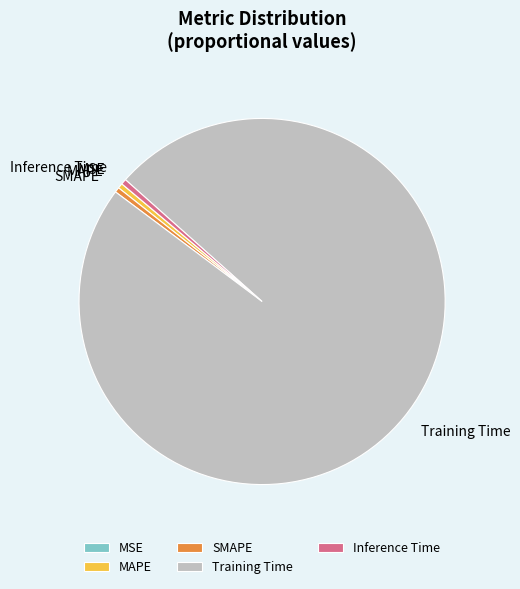

Which category has the biggest portion of the pie?

Training Time